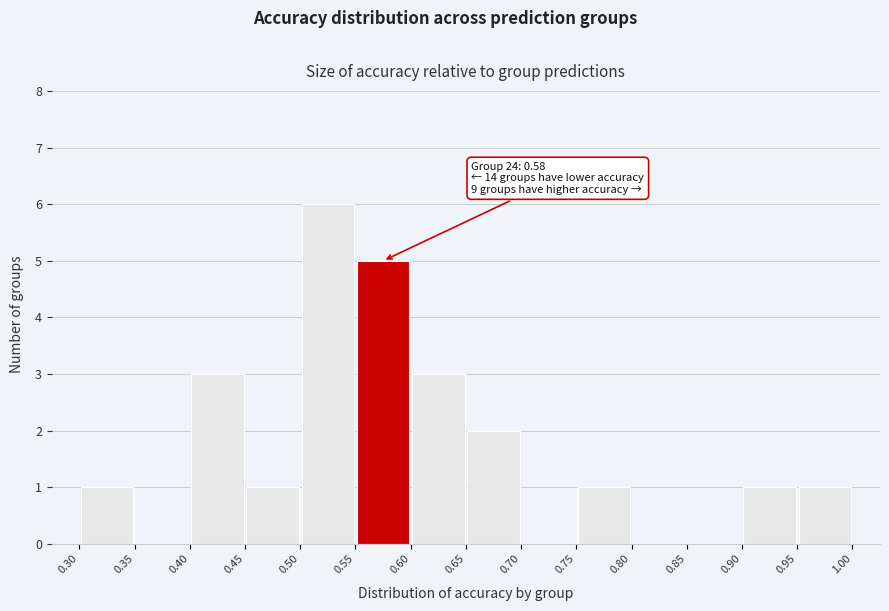

Which range on the x-axis has the tallest bar?

0.50 to 0.55